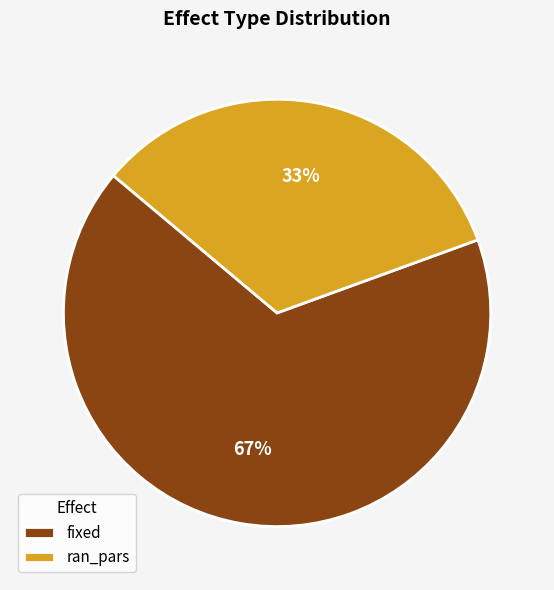

Is there any slice that represents more than half of the pie?

Yes